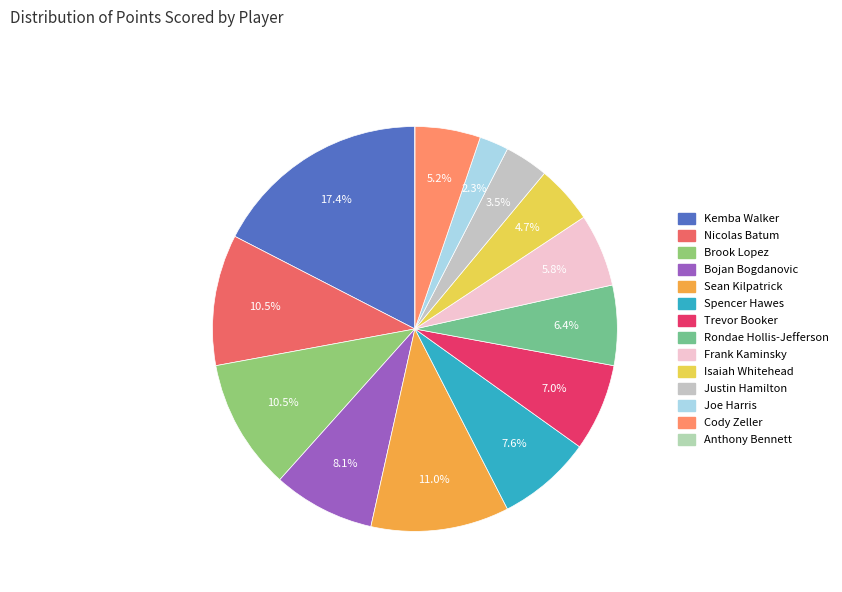

What percentage is the Brook Lopez slice, to the nearest percent?

10%